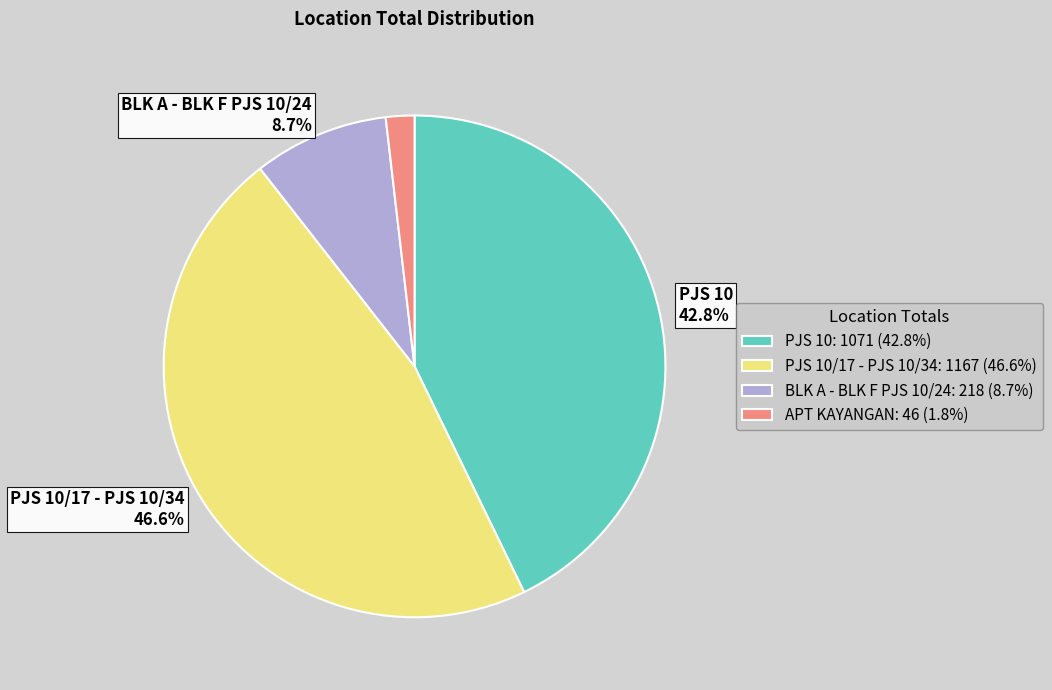

Does any single category account for the majority?

No